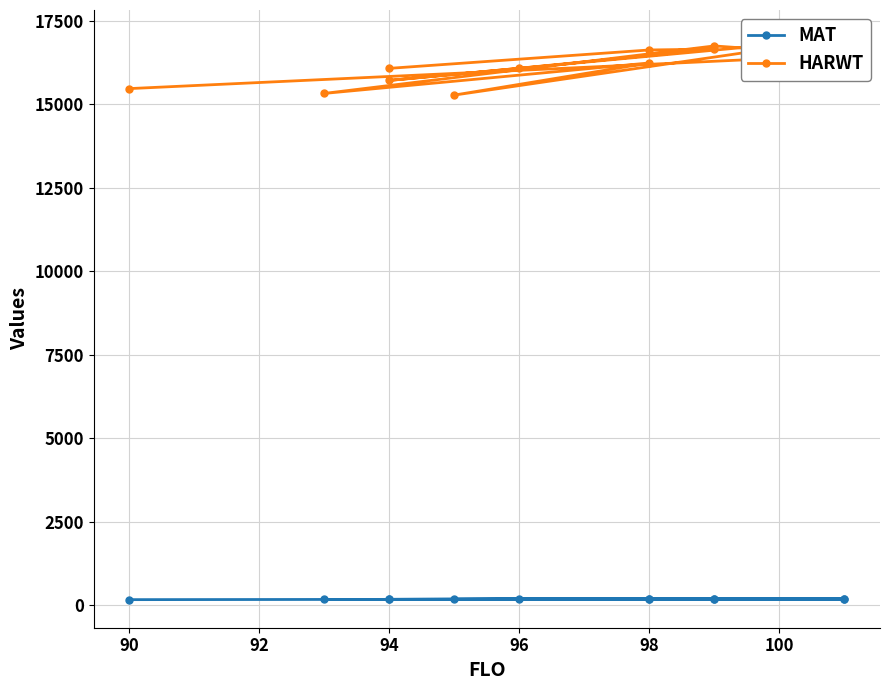

List the series in order of their overall mean, highest first.

HARWT, MAT